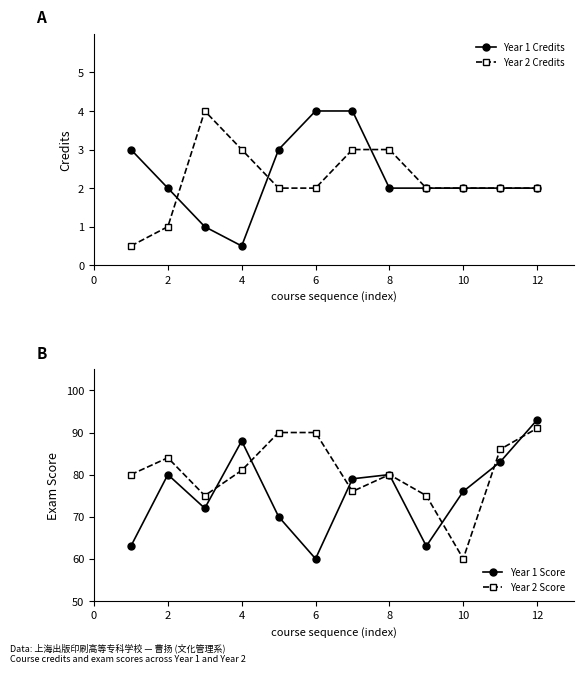

What is the difference between the maximum and minimum values in the Year 1 Score series?

33